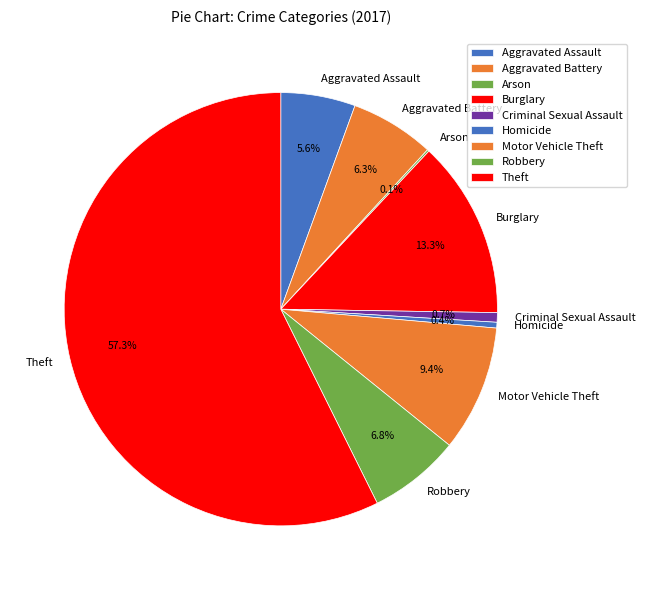

To the nearest percent, what is the difference between the Burglary and Aggravated Battery slice percentages?

7%